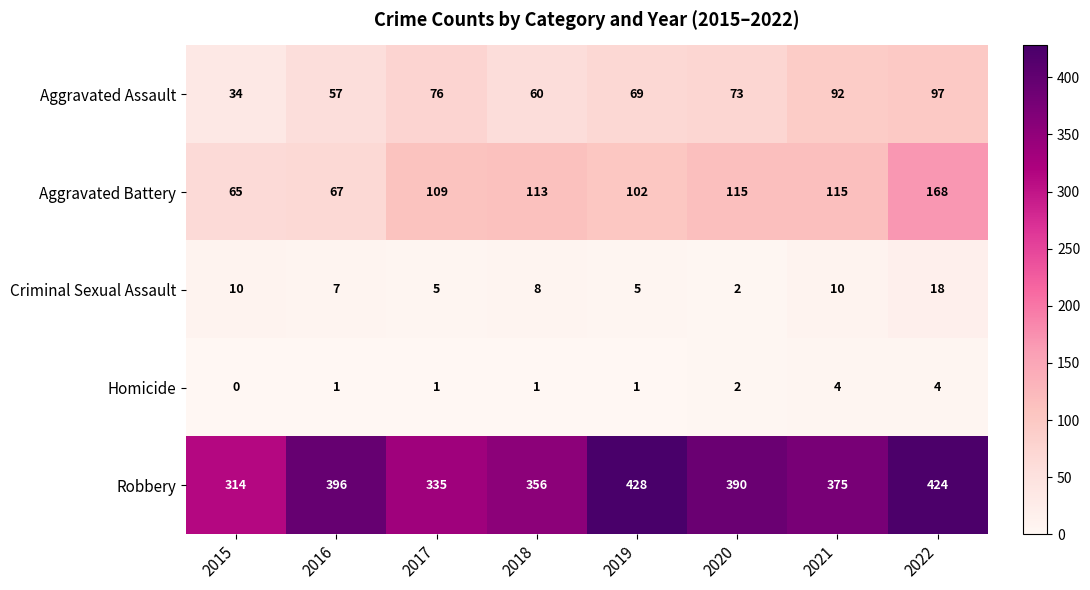

At which label does Aggravated Assault first exceed 73?

2017